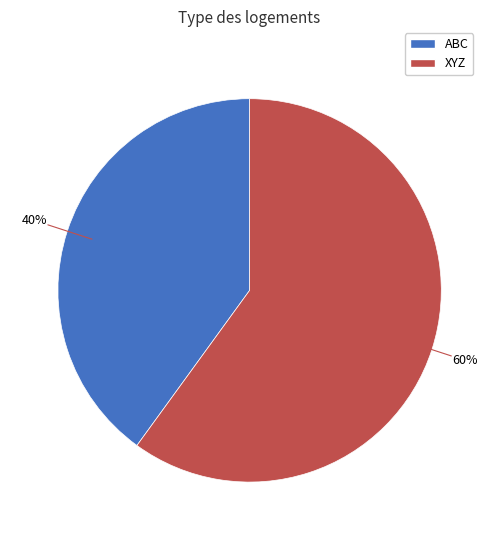

Does ABC represent more than half of the total?

No